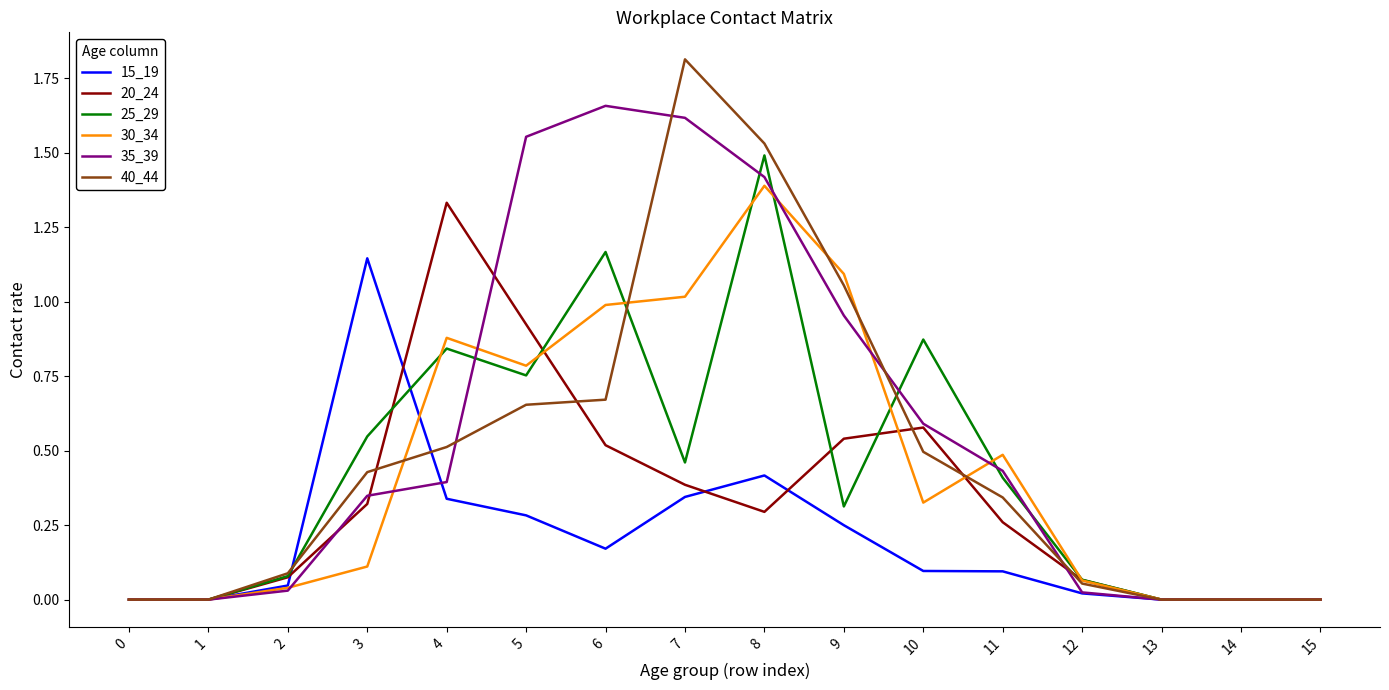

Which series changed the most between 3 and 14?

15_19